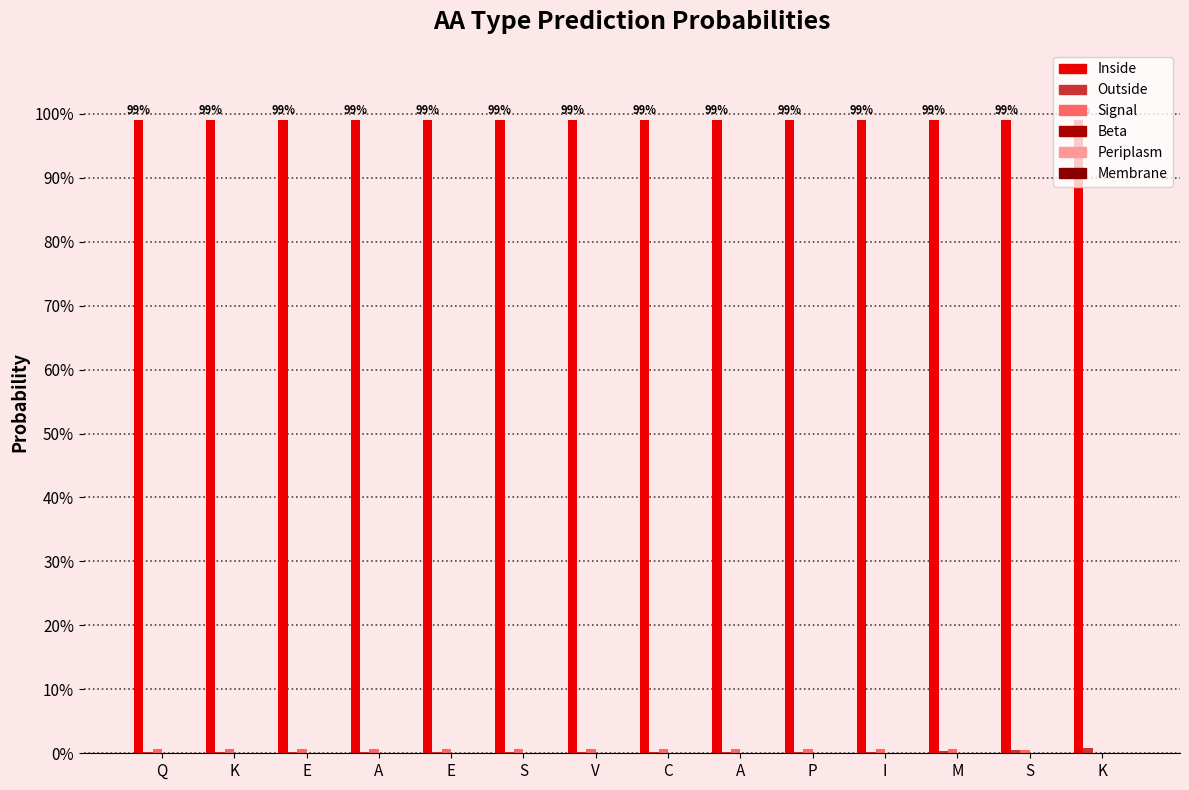

Does the chart contain stacked bars?

No